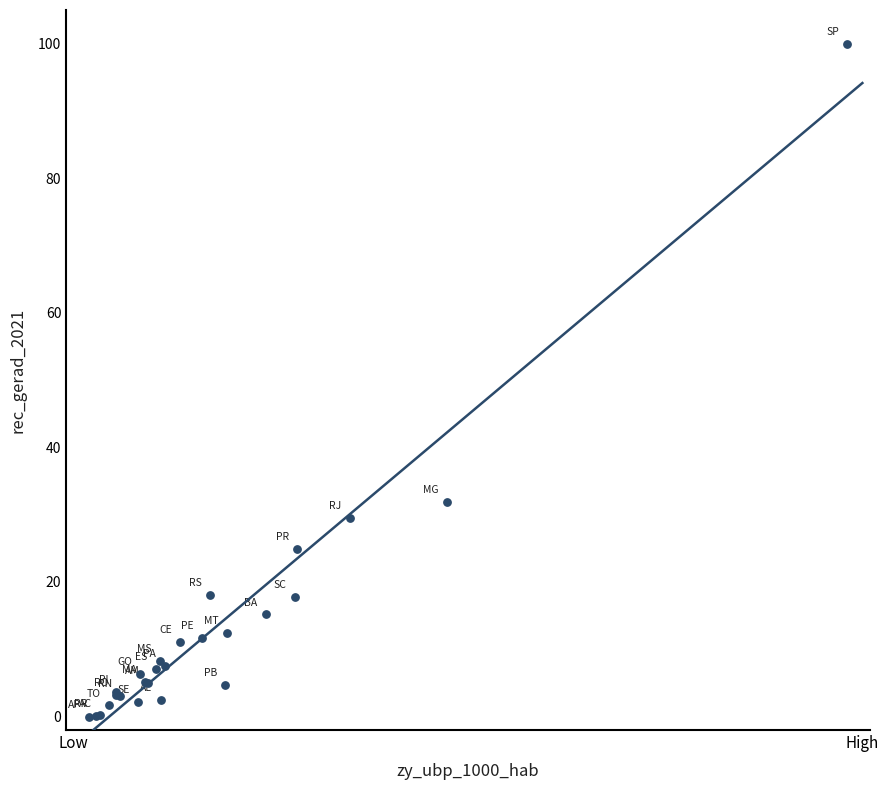

What Y value in the scatter plot is closest to 50?

31.9